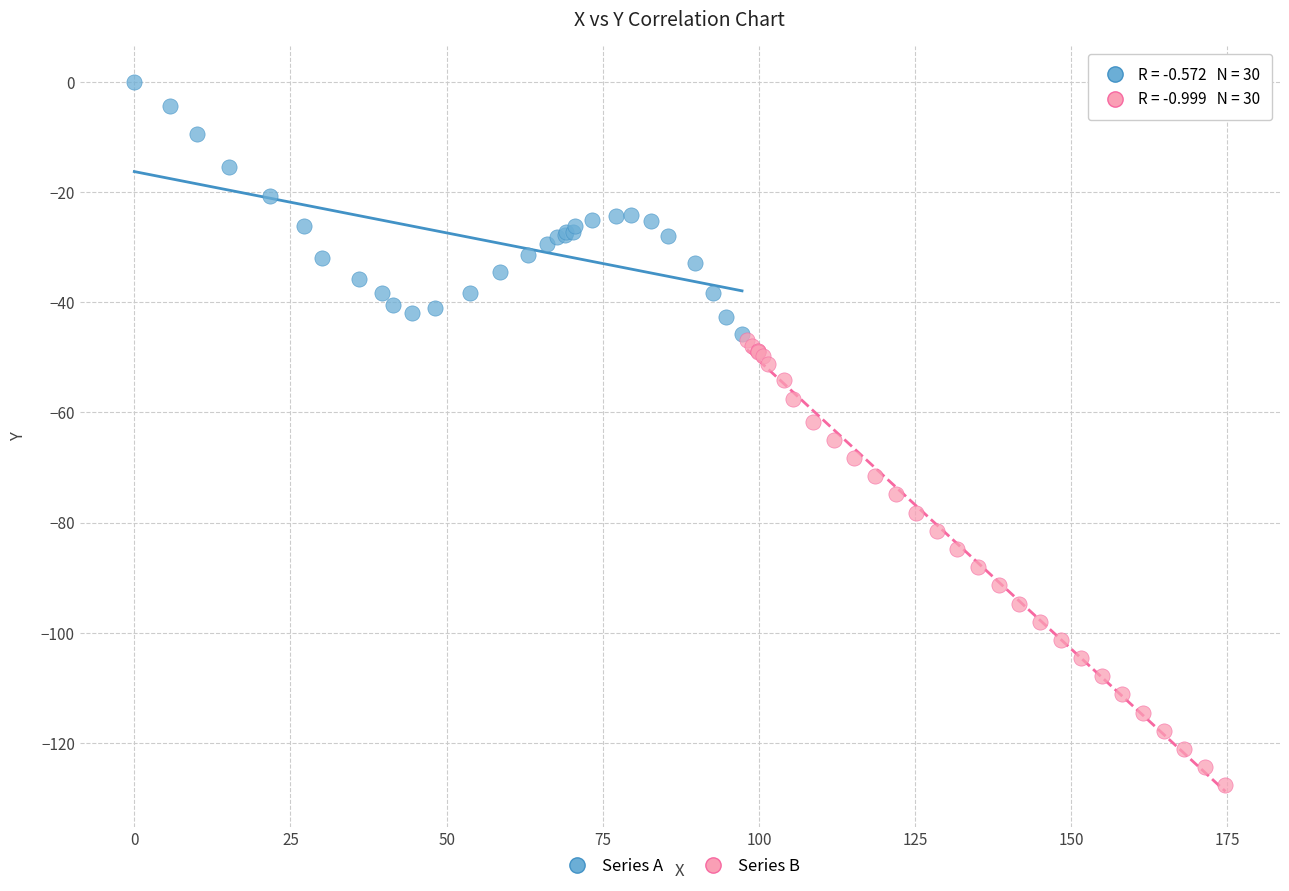

Which series reaches the minimum Y coordinate?

Series B